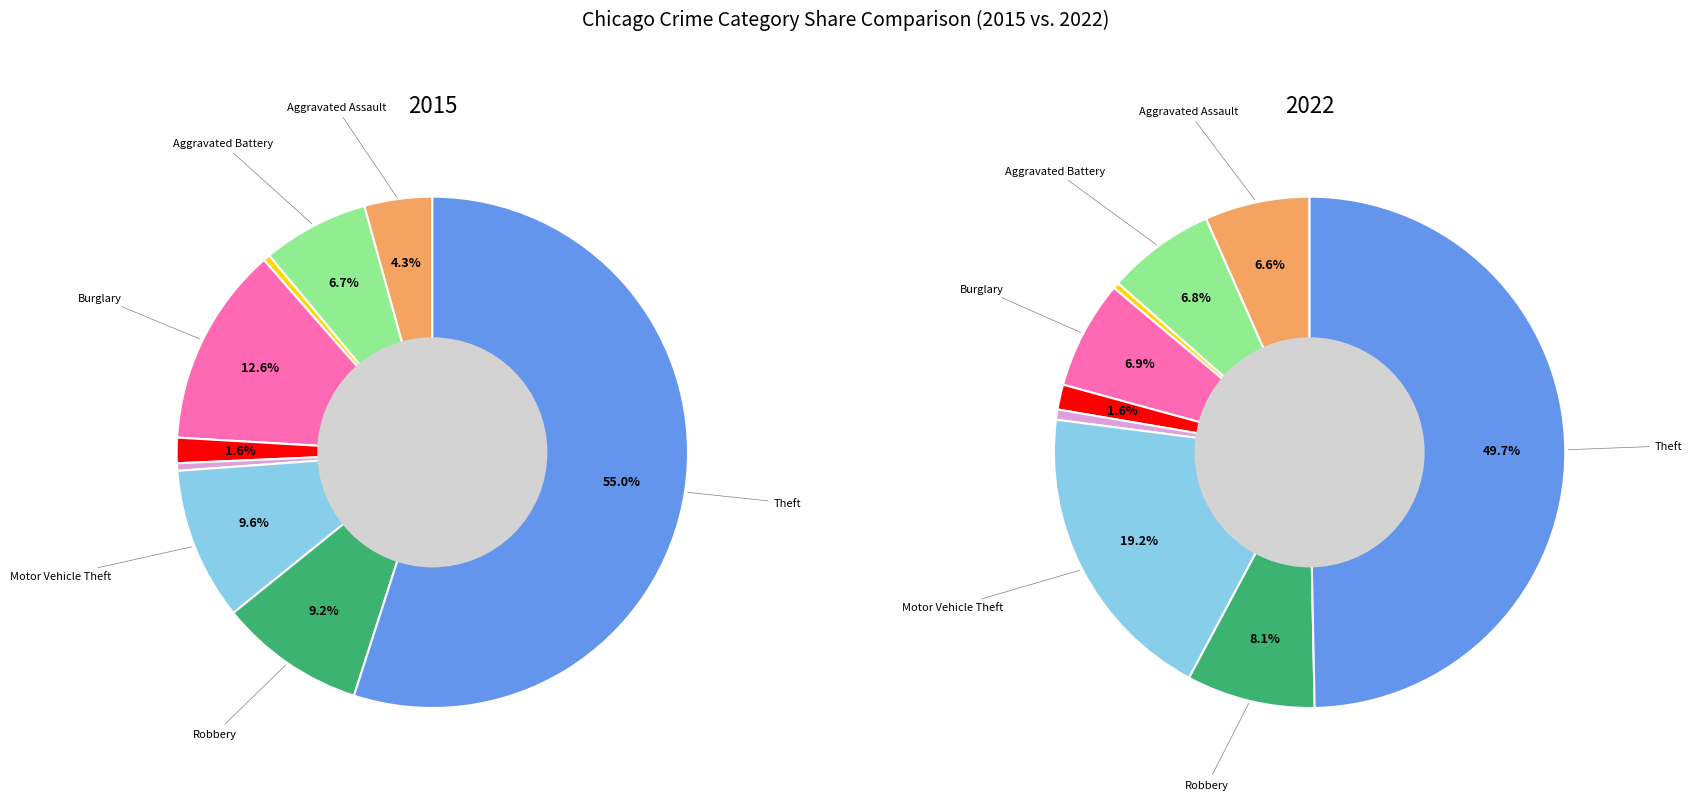

To the nearest percent, what is the difference between the Criminal Sexual Assault and Robbery slice percentages?

8%